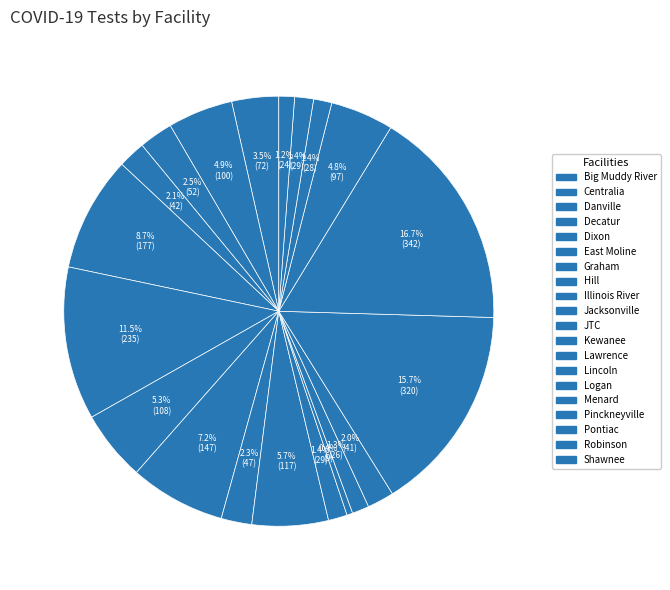

Is it true that Danville is 3% of the pie?

True